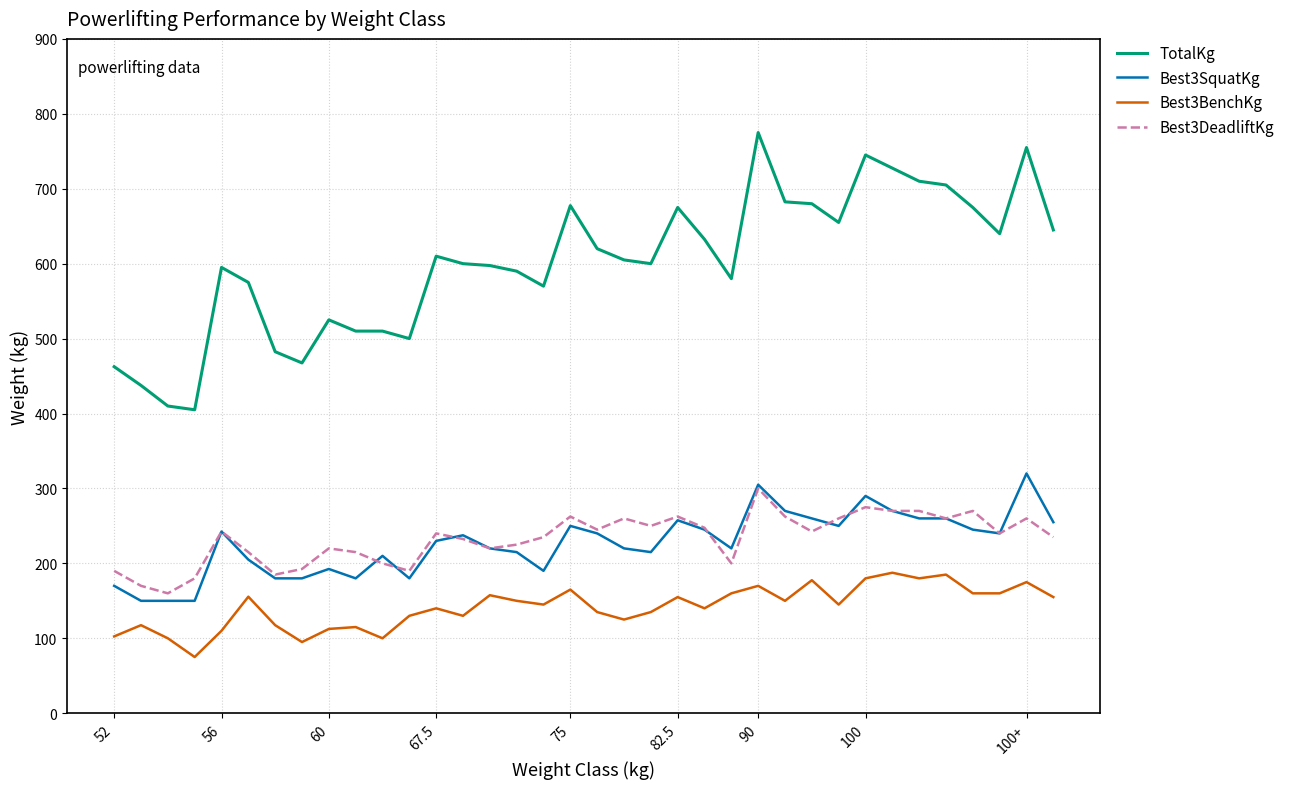

Does the chart have visible grid lines?

Yes